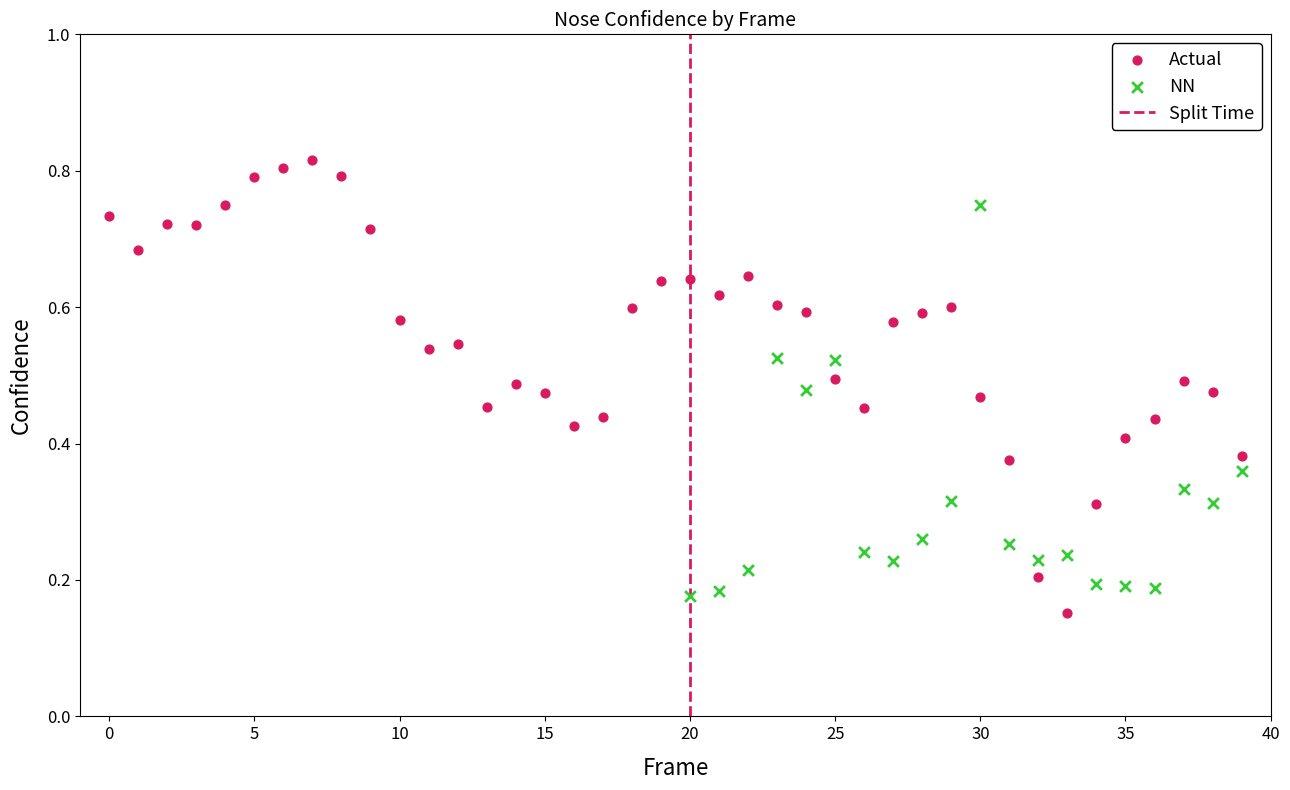

Which series has the widest spread of Y values?

Actual